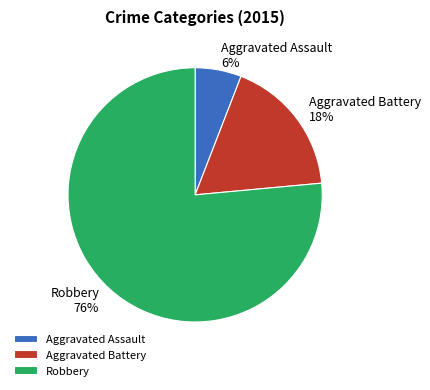

The Aggravated Assault slice represents 15% of the pie. True or false?

False